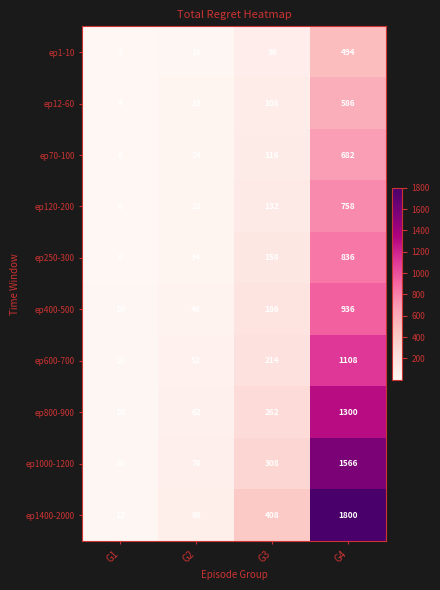

At which category is the sum across all series the highest?

G4